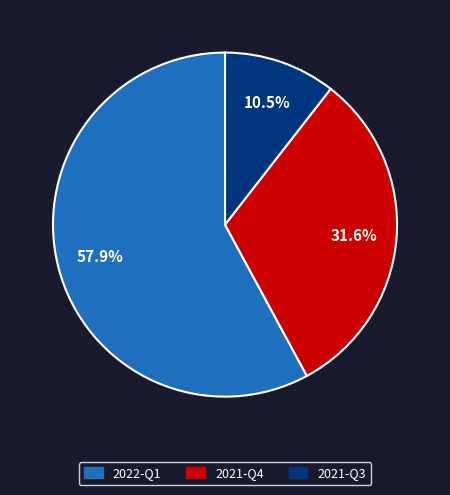

Which category has the biggest portion of the pie?

2022-Q1